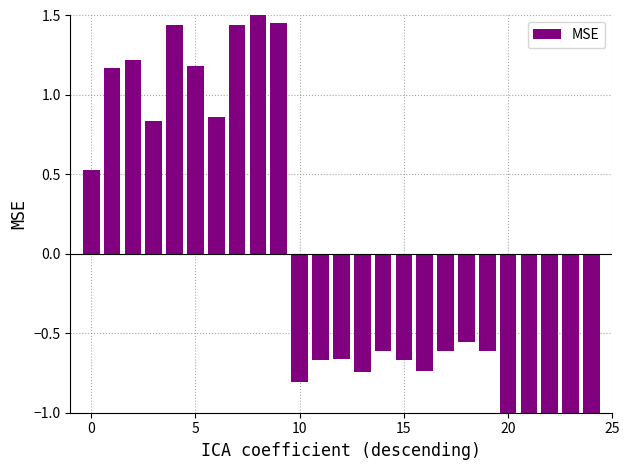

What is the label of the 9th bar from the left?

8